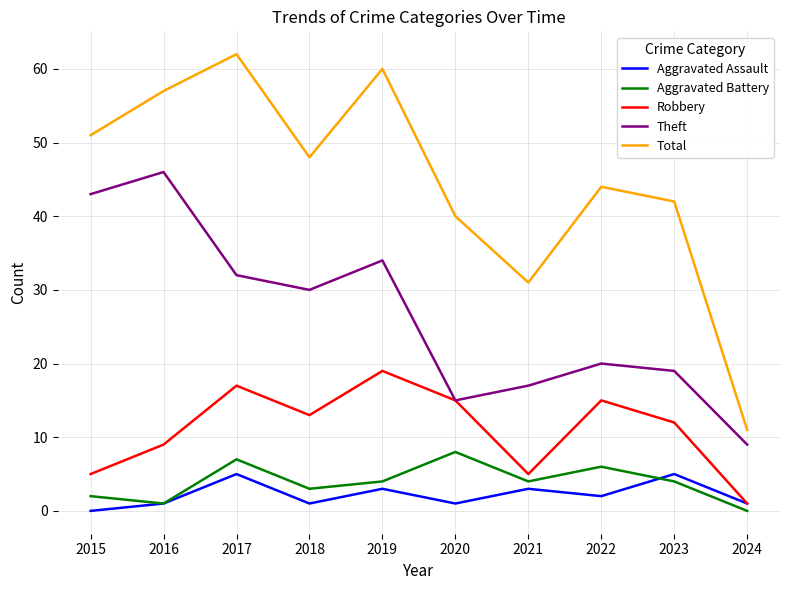

Read the Aggravated Assault value at 2017.

5